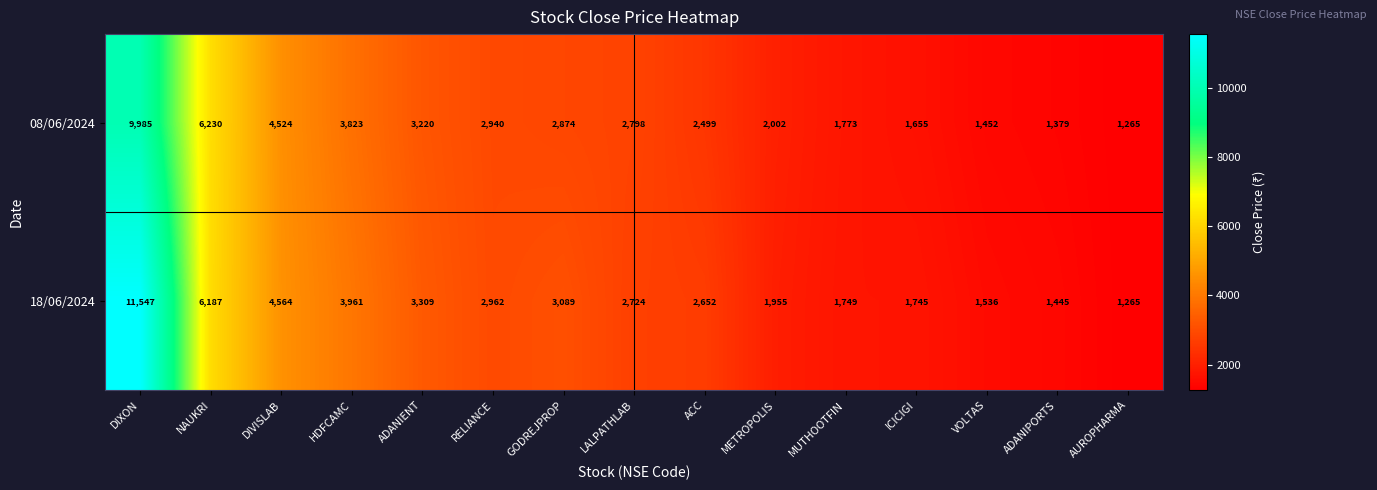

At how many categories does at least one series exceed 2531?

9